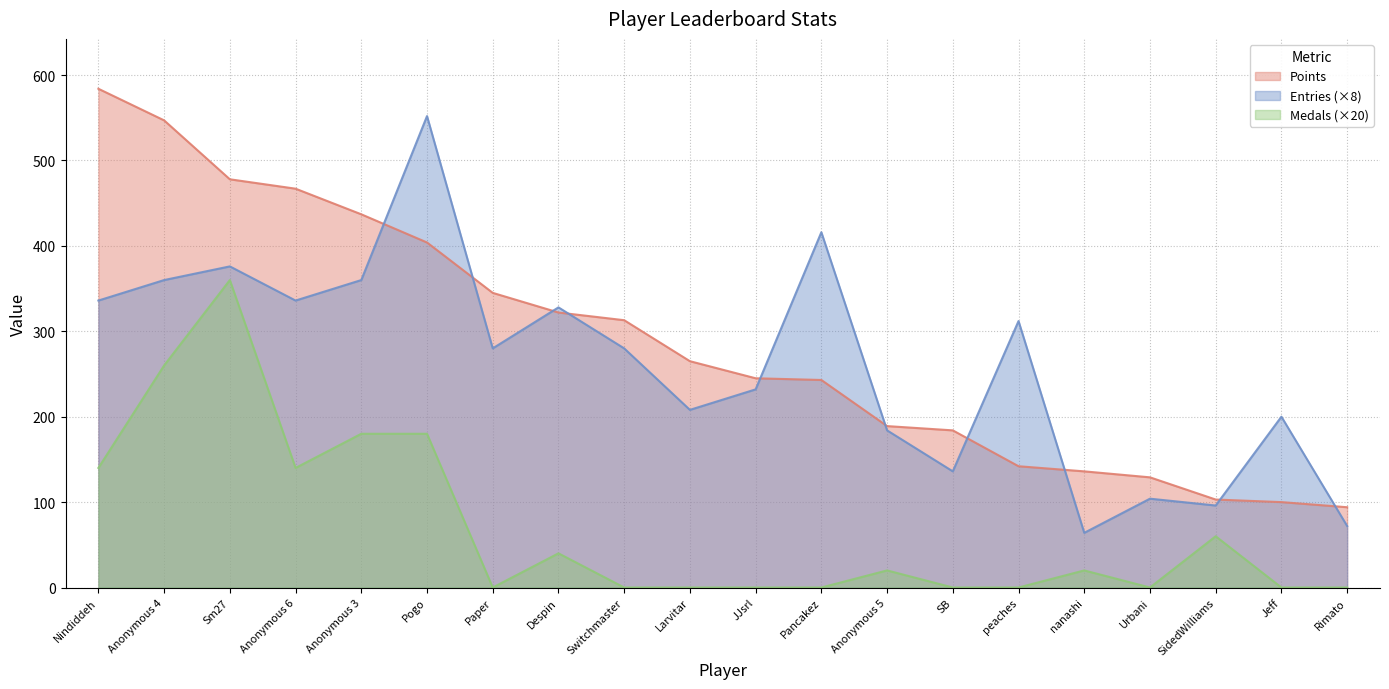

What is the difference between the maximum and minimum values in the Medals series?

360